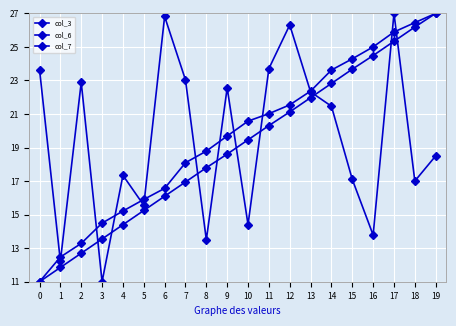

How many values in the col_6 series are below 20?

10